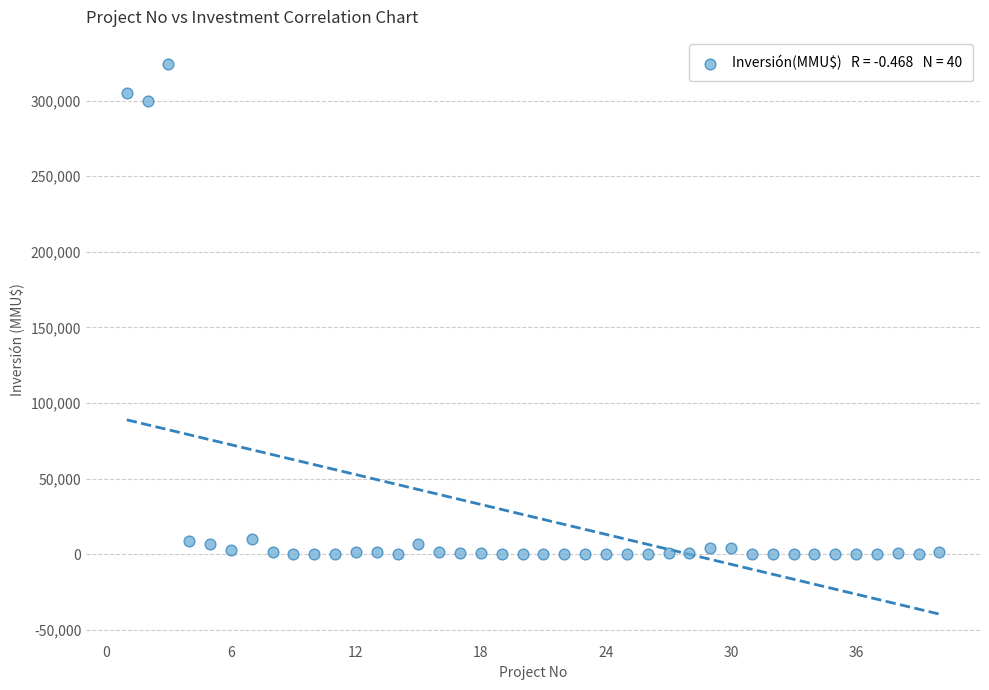

What is the range of X values (max minus min)?

39